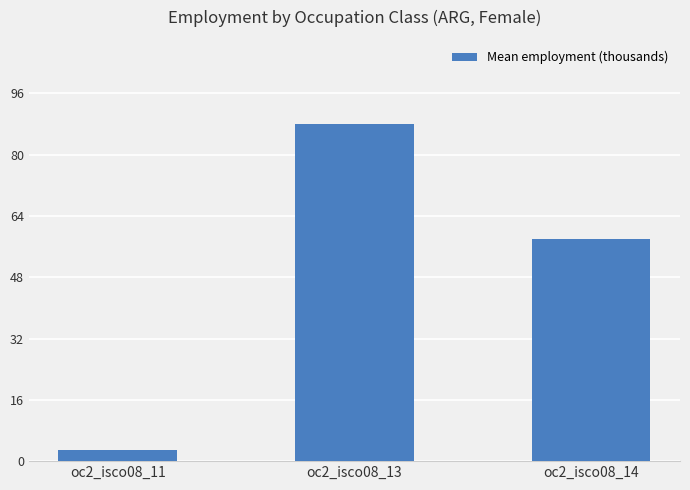

Reading left to right, transcribe all the data shown in this chart.

oc2_isco08_11=3.0	oc2_isco08_13=88.0	oc2_isco08_14=58.1